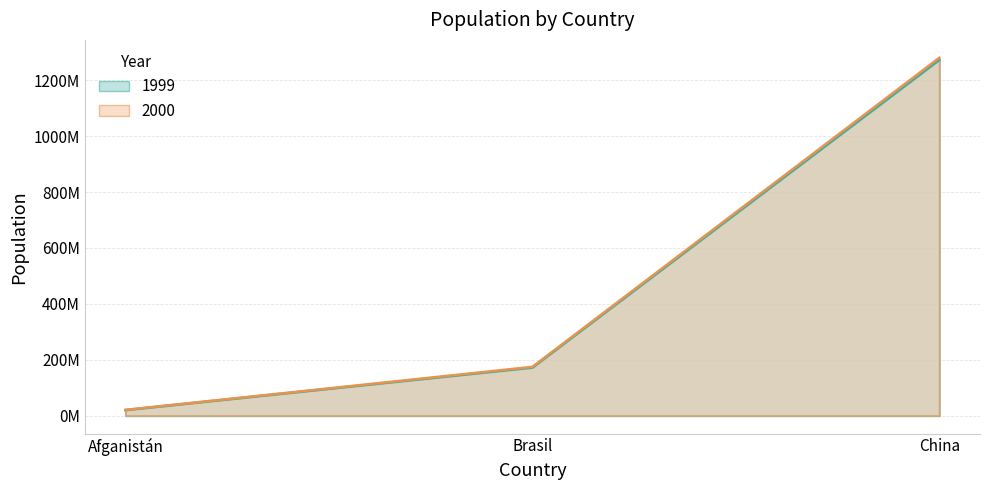

Count the 2000 values in the range 20595360 to 1280428583.

3